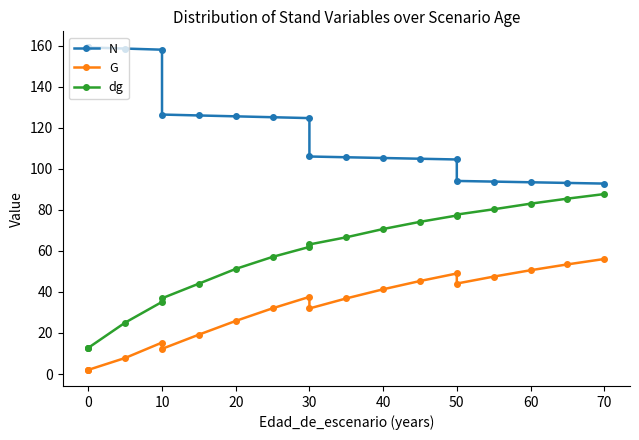

Which series changed the most between 20 and 30?

dg